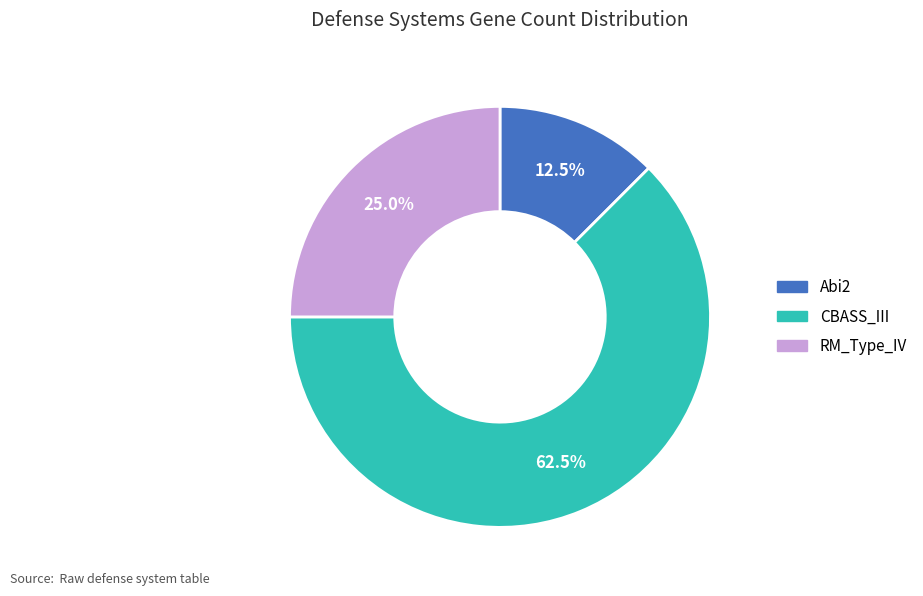

What portion of the pie excludes RM_Type_IV?

75.0%